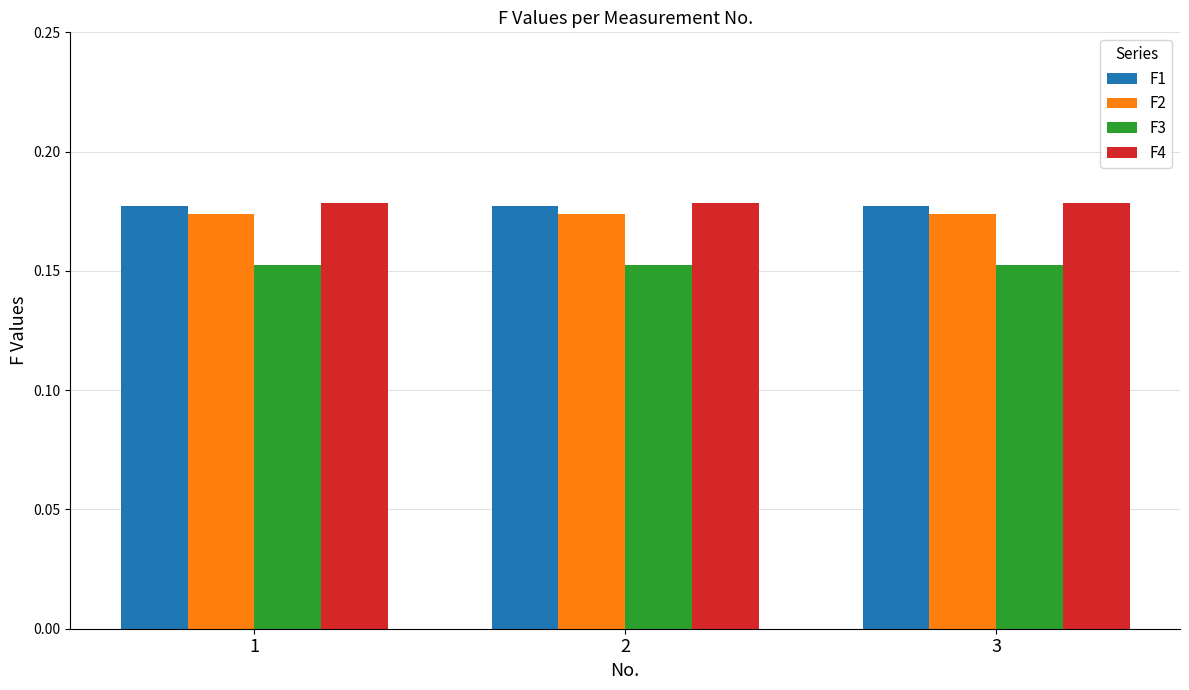

The value of F1 at 2 is 0.3. True or false?

False